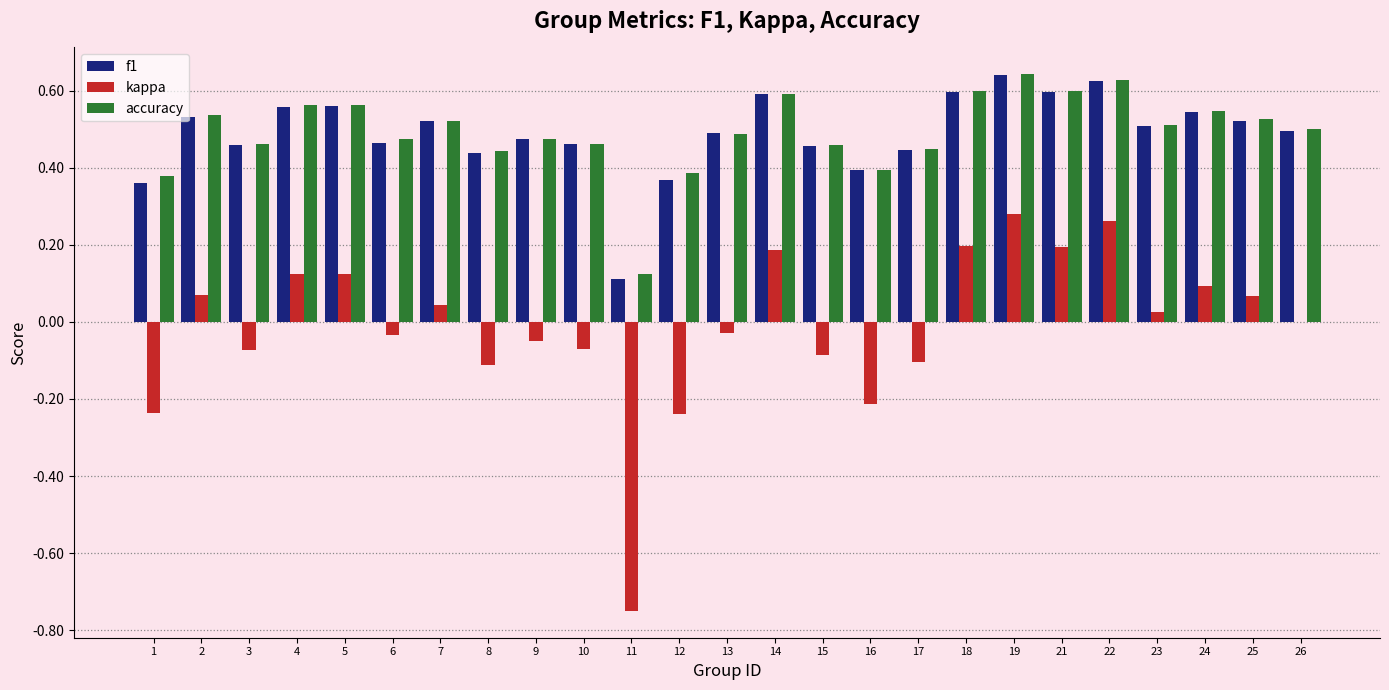

What is the sum of all f1 values?

12.2